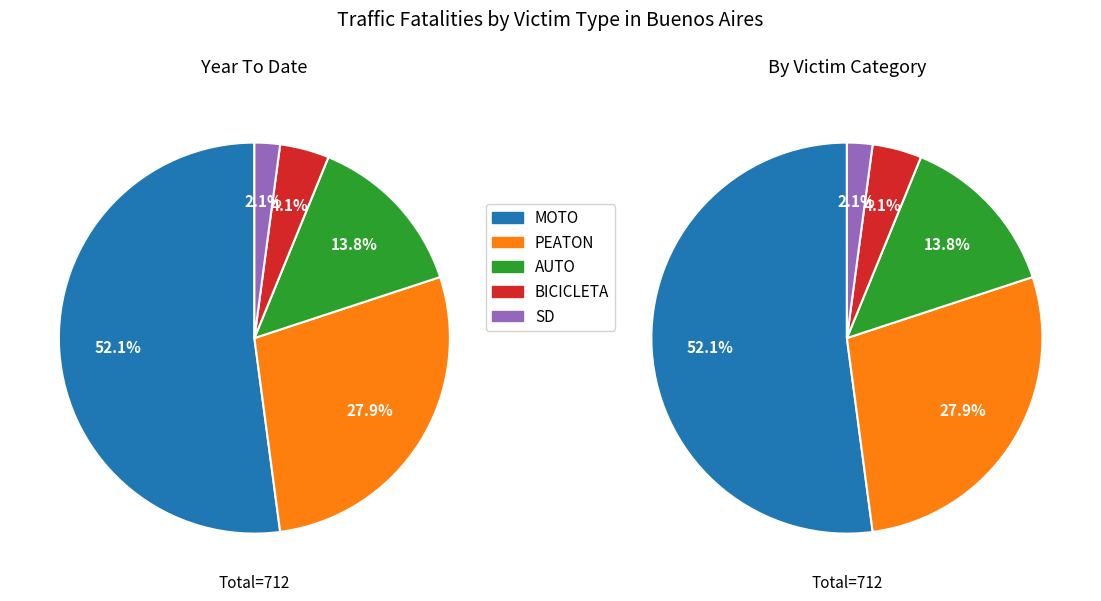

True or false: PEATON accounts for 16% of the total.

False